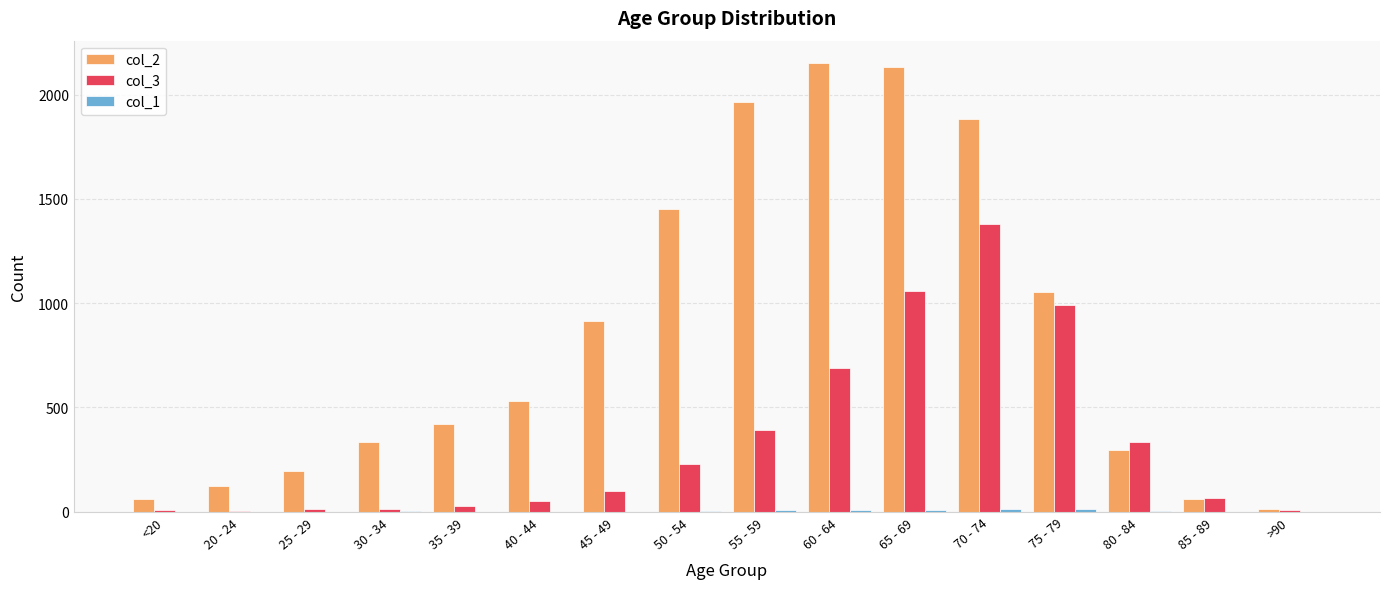

True or false: col_2 has a value of 62 at 85 - 89.

True